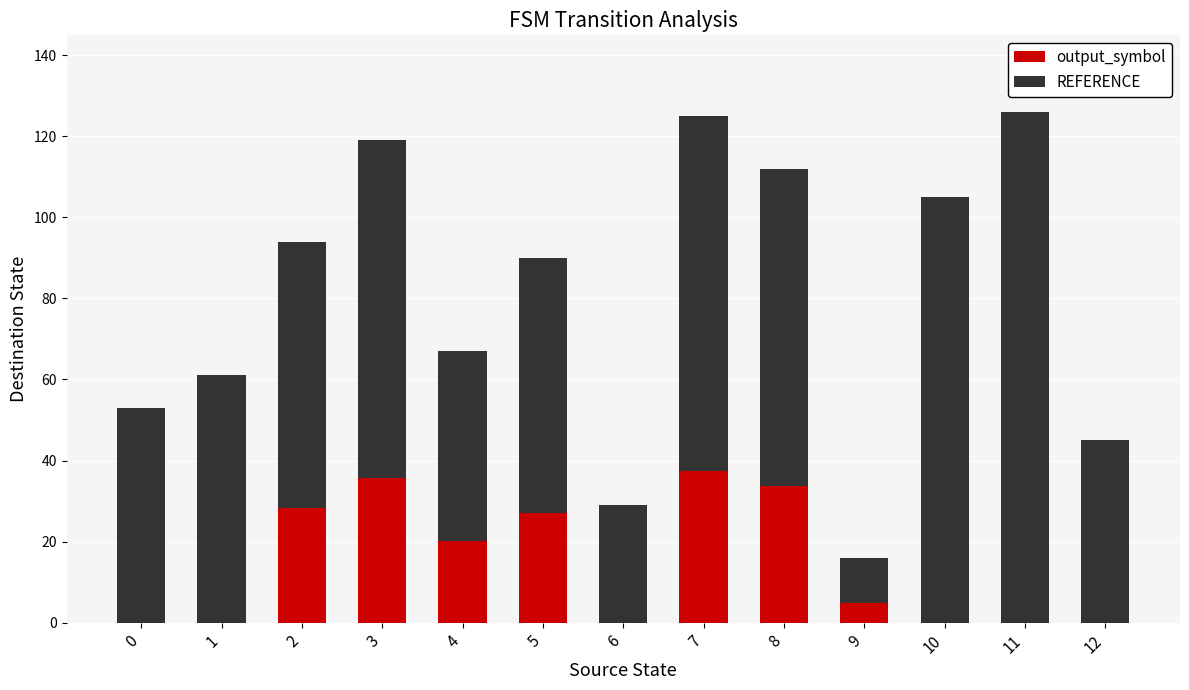

Are the bars horizontal?

No